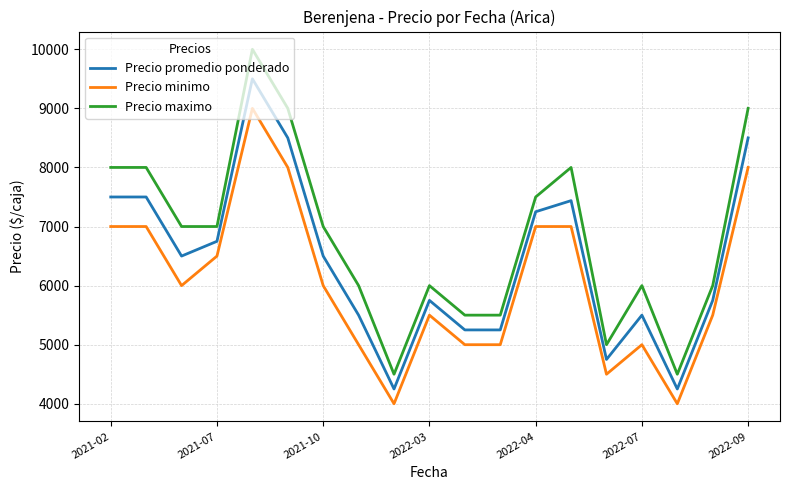

Which series has the widest spread of values?

Precio maximo